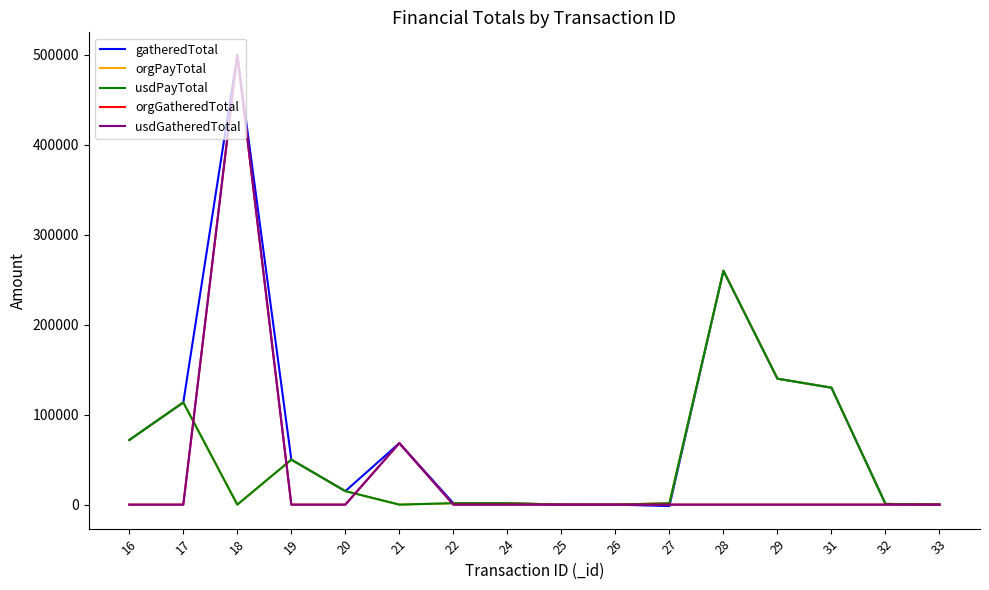

Does the chart have visible grid lines?

No